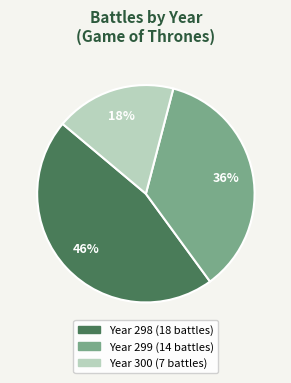

Does any single category account for the majority?

No